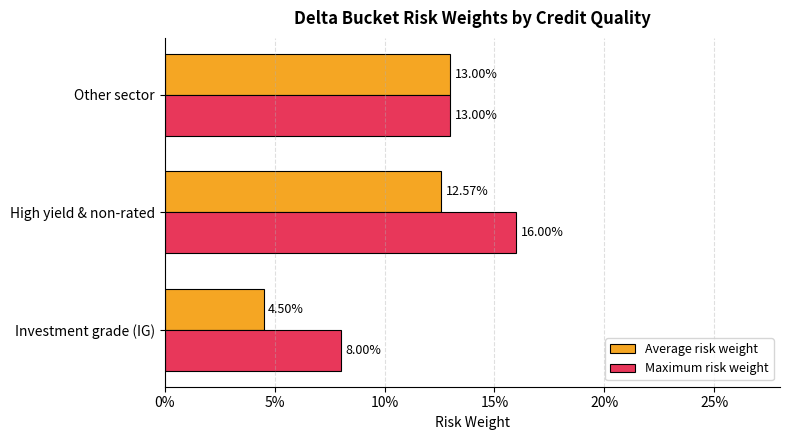

What are all the series names shown in the legend?

Average risk weight, Maximum risk weight